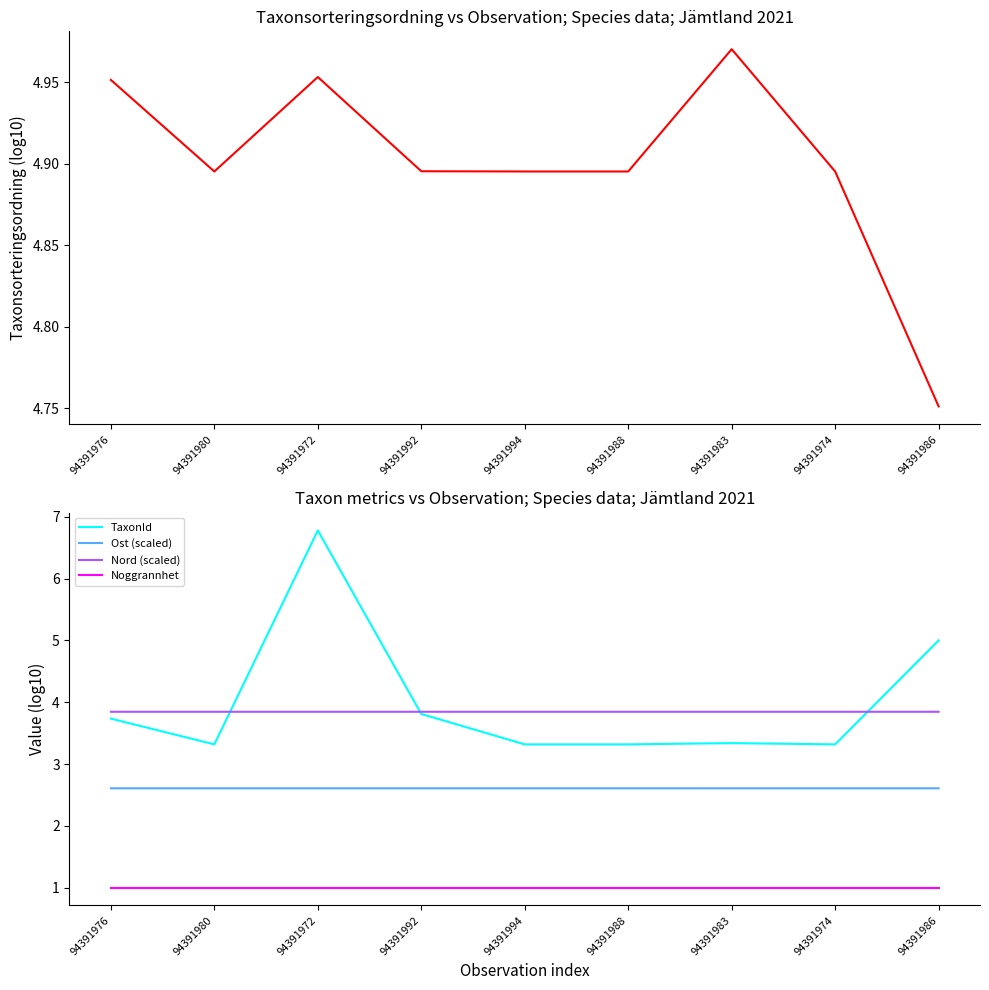

At which label is Noggrannhet closest to 1?

94391976